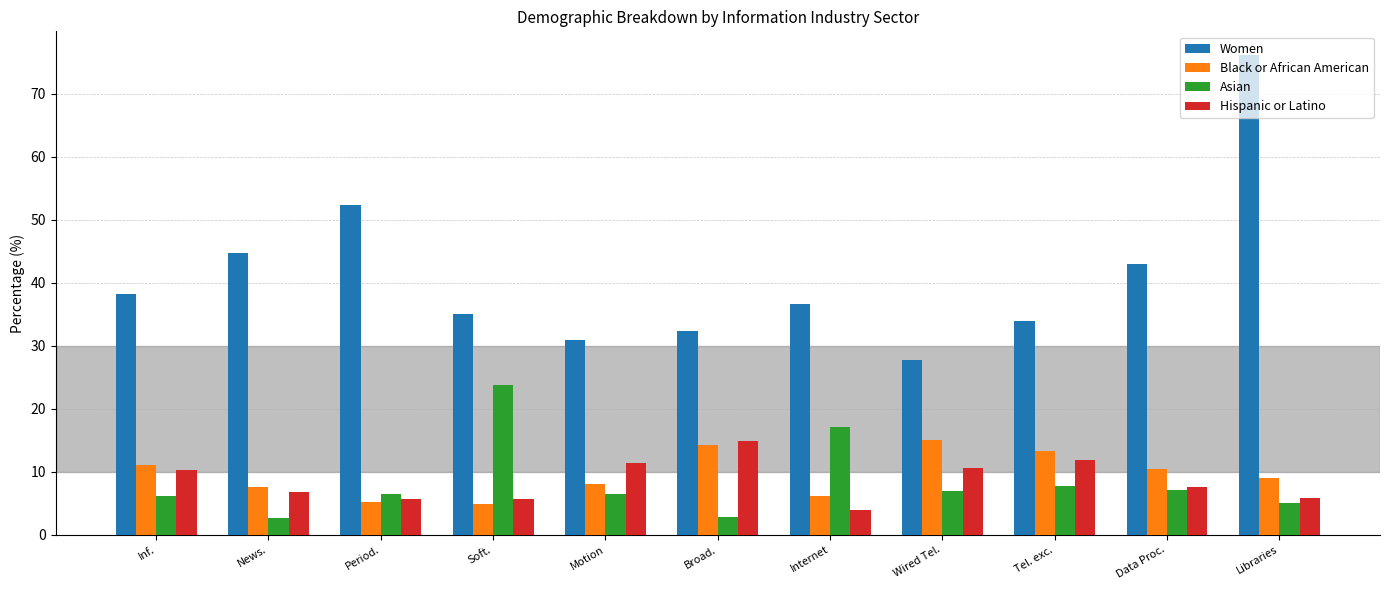

How many data points in Black or African American are less than 9?

5